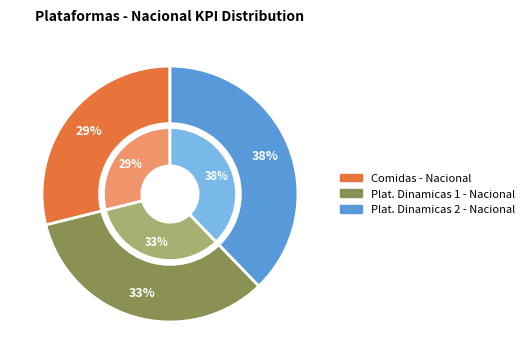

To the nearest percent, what is the difference between the largest and smallest slice percentages?

9%